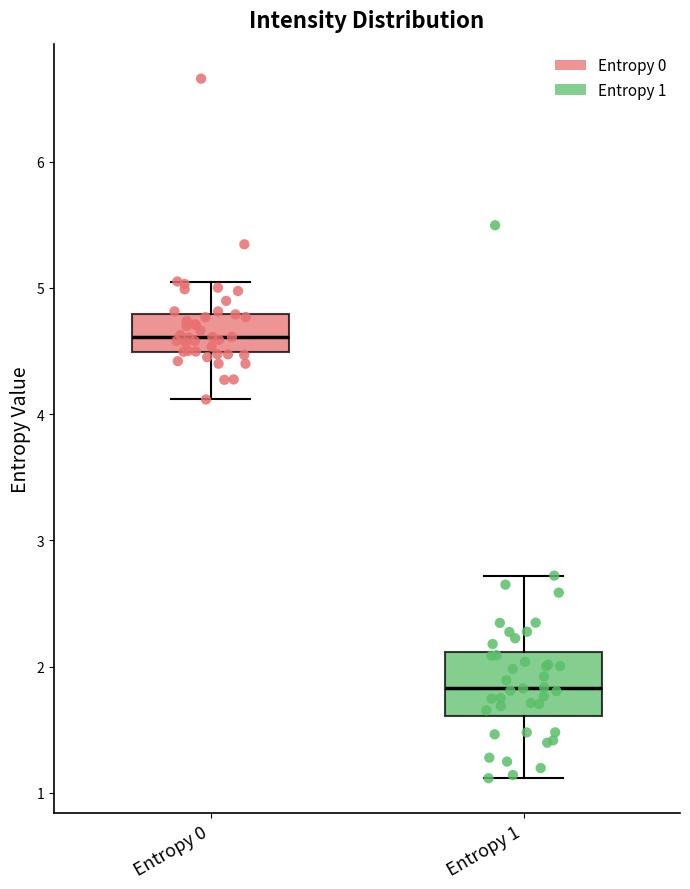

Reading left to right, transcribe this box plot: for each box, give where its median line is, the range the box spans, and where its two whiskers end, as read against the y-axis. The values are not printed on the chart, so give them approximately, as read against the axis.

Entropy 0: median 4.6, box 4.5 to 4.8, whiskers 4.1 to 5.1
Entropy 1: median 1.8, box 1.6 to 2.1, whiskers 1.1 to 2.7